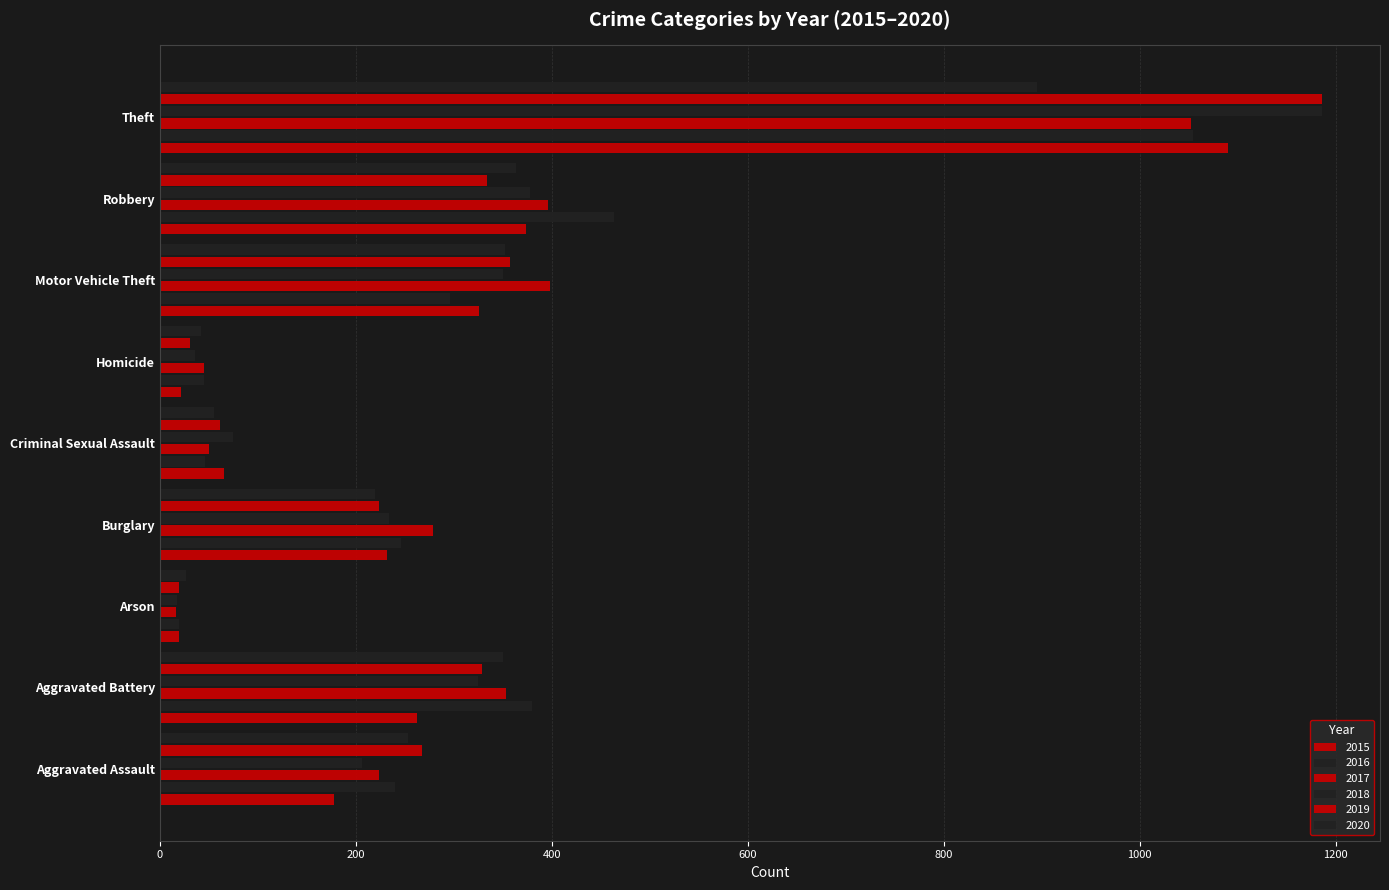

What value does the 2015 series have at Criminal Sexual Assault?

65